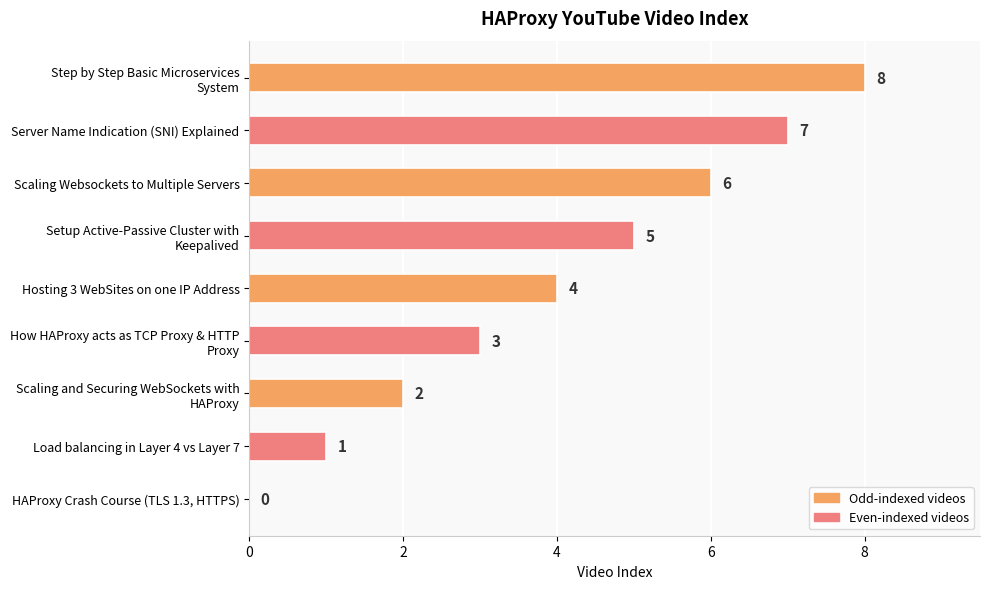

Does the chart contain stacked bars?

No